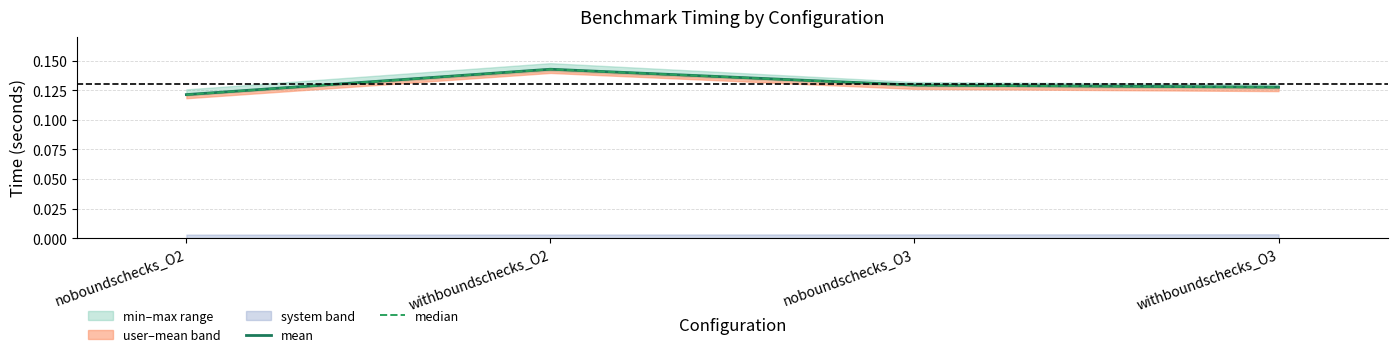

What is the value of the median point at the 1st from the left?

0.1